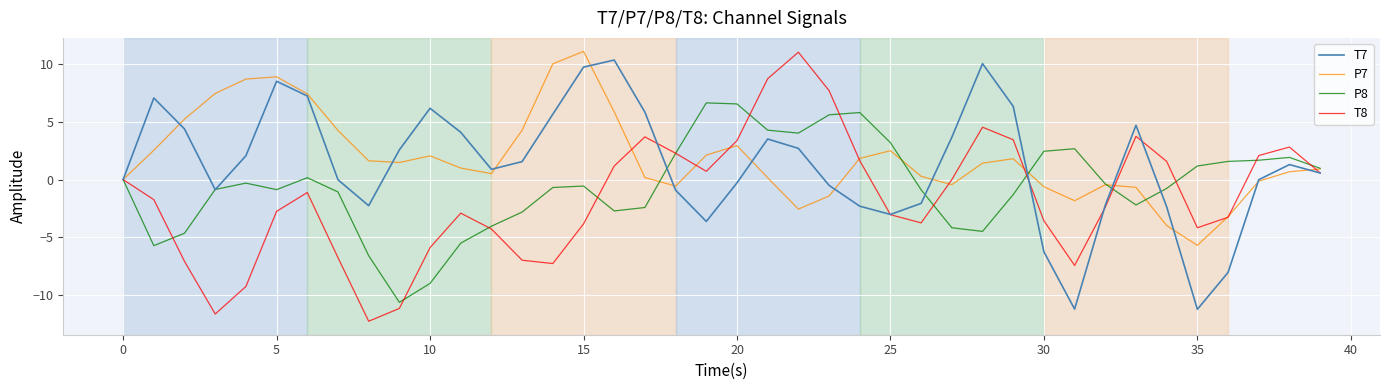

What is the smallest value displayed?

-12.2